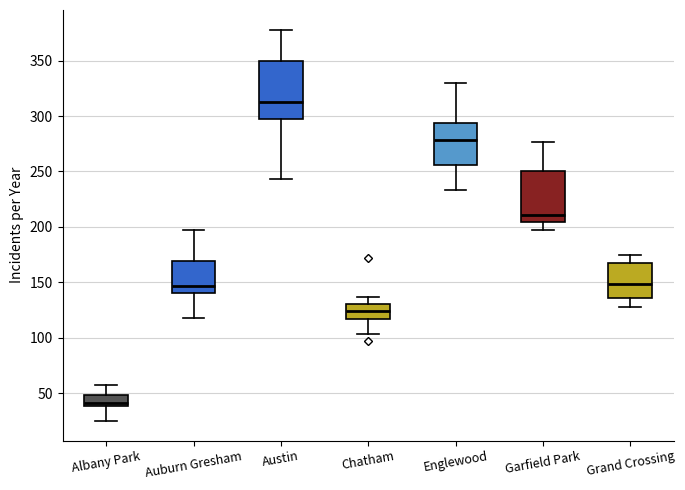

Reading left to right, transcribe this box plot: for each box, give where its median line is, the range the box spans, and where its two whiskers end, as read against the y-axis. The values are not printed on the chart, so give them approximately, as read against the axis.

Albany Park: median 40 (just above the box's lower edge), box 40 to 50, whiskers 25 to 55
Auburn Gresham: median 145, box 140 to 170, whiskers 120 to 195
Austin: median 315, box 300 to 350, whiskers 245 to 380
Chatham: median 125, box 115 to 130, whiskers 105 to 135
Englewood: median 280, box 255 to 295, whiskers 235 to 330
Garfield Park: median 210, box 205 to 250, whiskers 195 to 275
Grand Crossing: median 150, box 135 to 170, whiskers 130 to 175